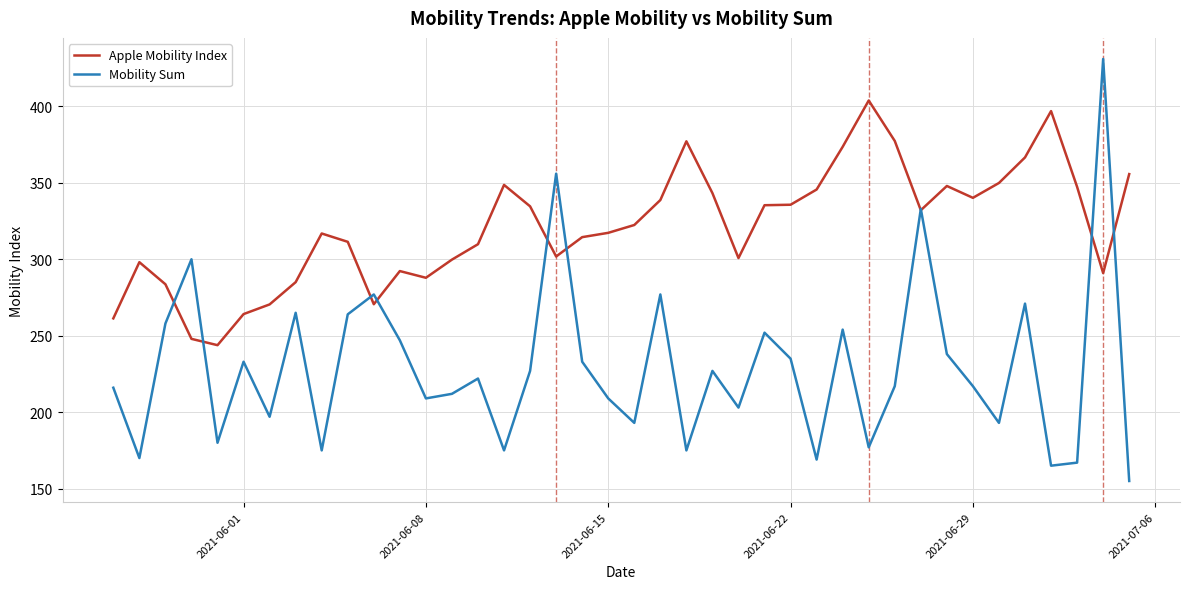

Which series has the largest range (max minus min)?

Mobility Sum